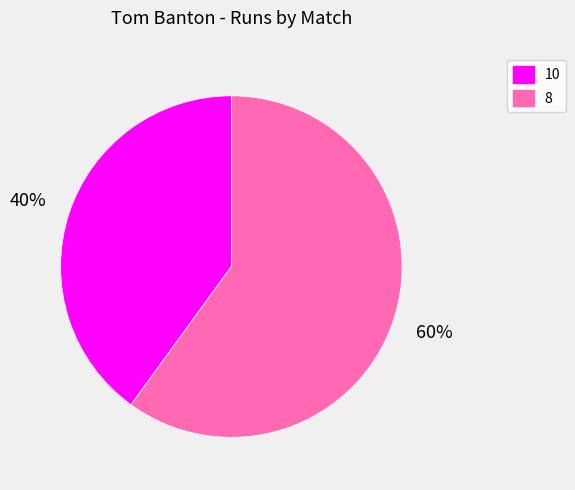

Which slice is the smallest?

10